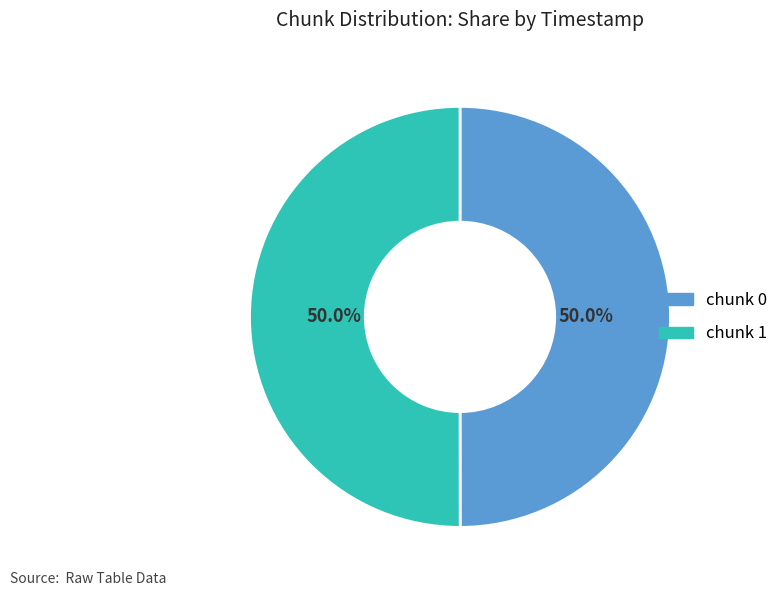

How many slices are in this pie chart?

2